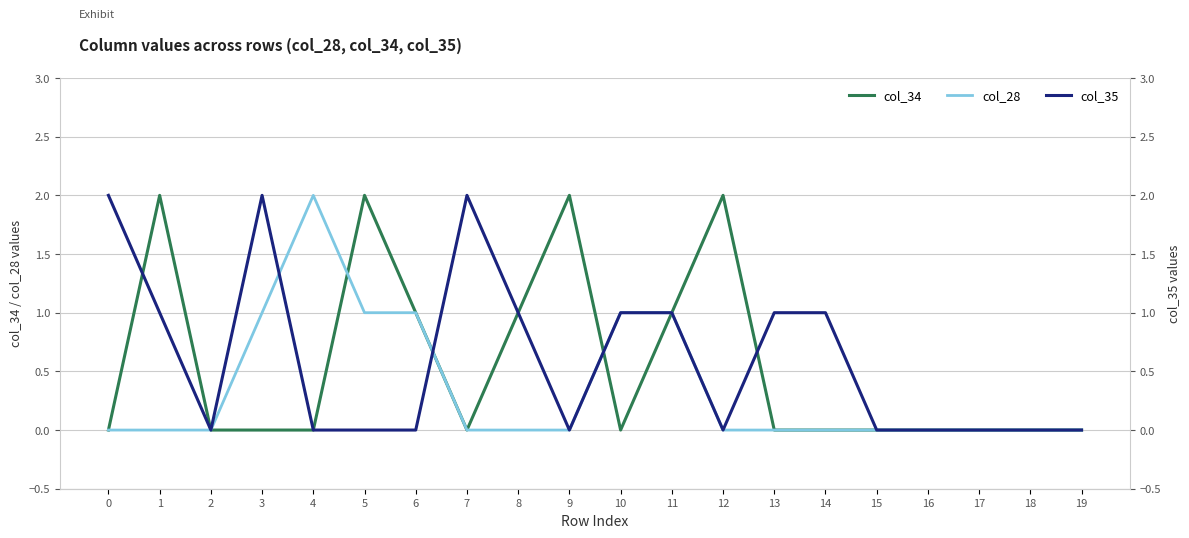

Is it true that col_34 equals 1 at 10?

False